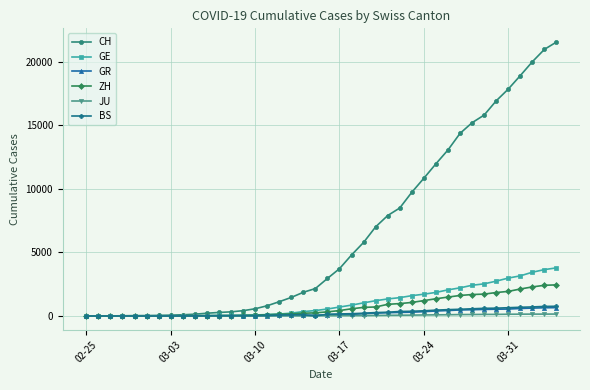

At how many categories does at least one series exceed 6155?

16